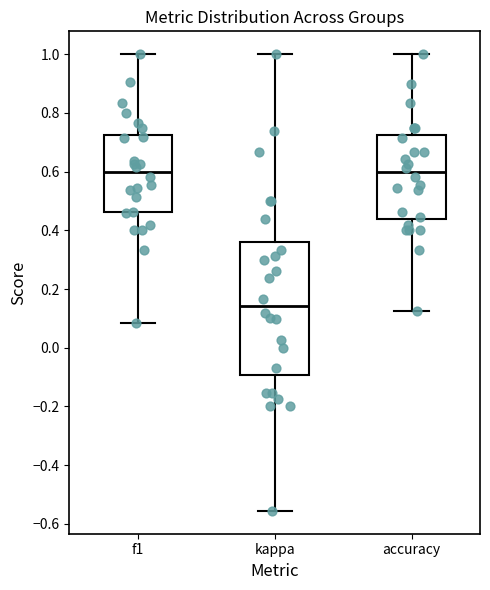

Reading left to right, read every box against the y-axis: the position of its median line, the range the box covers, and the ends of its whiskers. The values are not printed on the chart, so give them approximately, as read against the axis.

f1: median 0.60, box 0.46 to 0.72, whiskers 0.08 to 1.00
kappa: median 0.14, box -0.10 to 0.36, whiskers -0.56 to 1.00
accuracy: median 0.60, box 0.44 to 0.72, whiskers 0.12 to 1.00